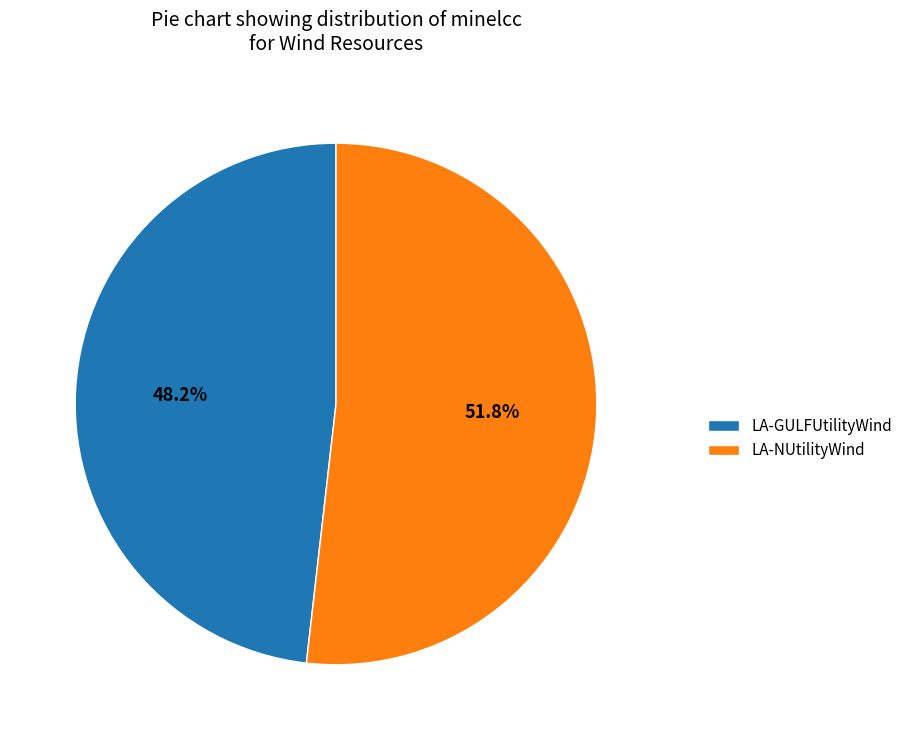

To the nearest percent, what portion does LA-GULFUtilityWind represent?

48%